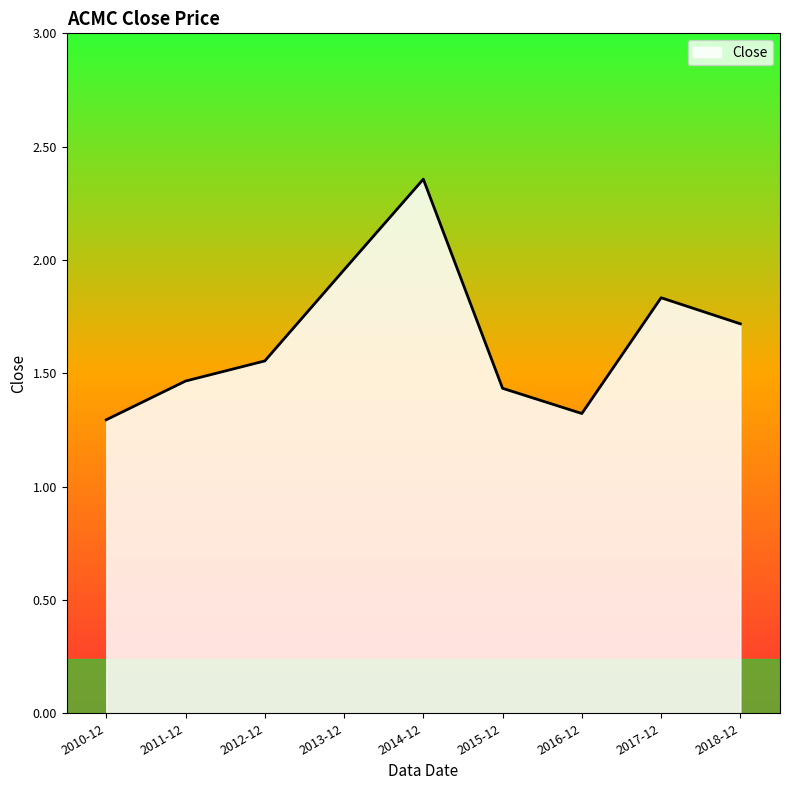

What is the smallest value displayed?

1.3